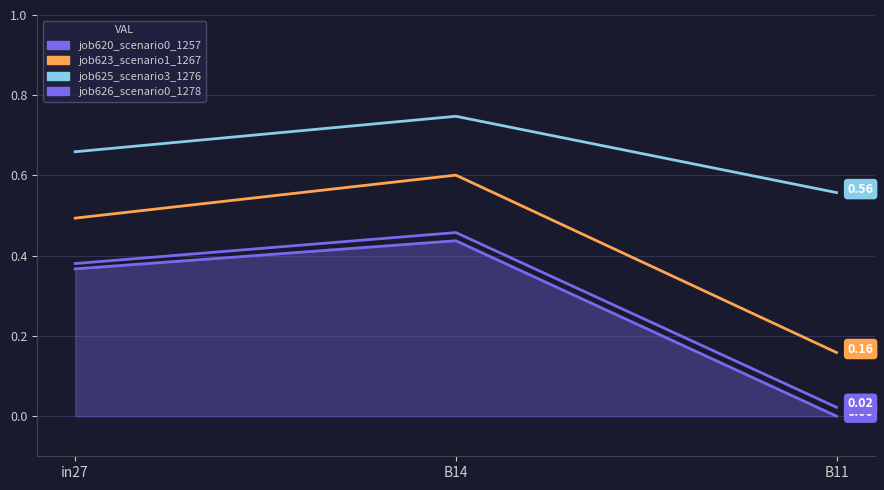

How many lines are shown in the chart?

4